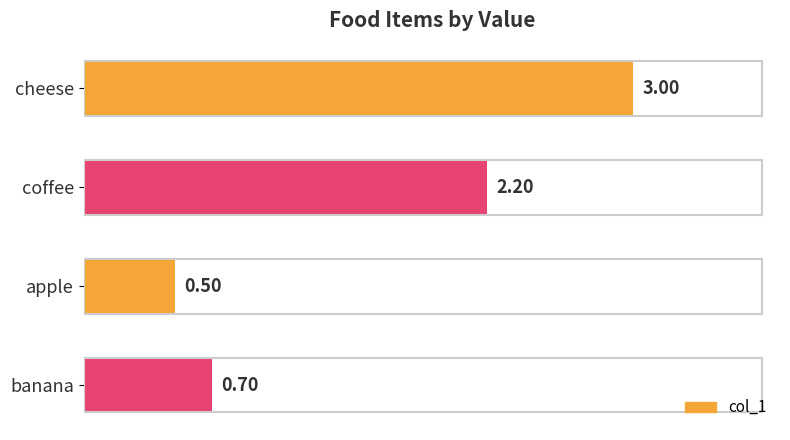

How many data points are less than 2?

2